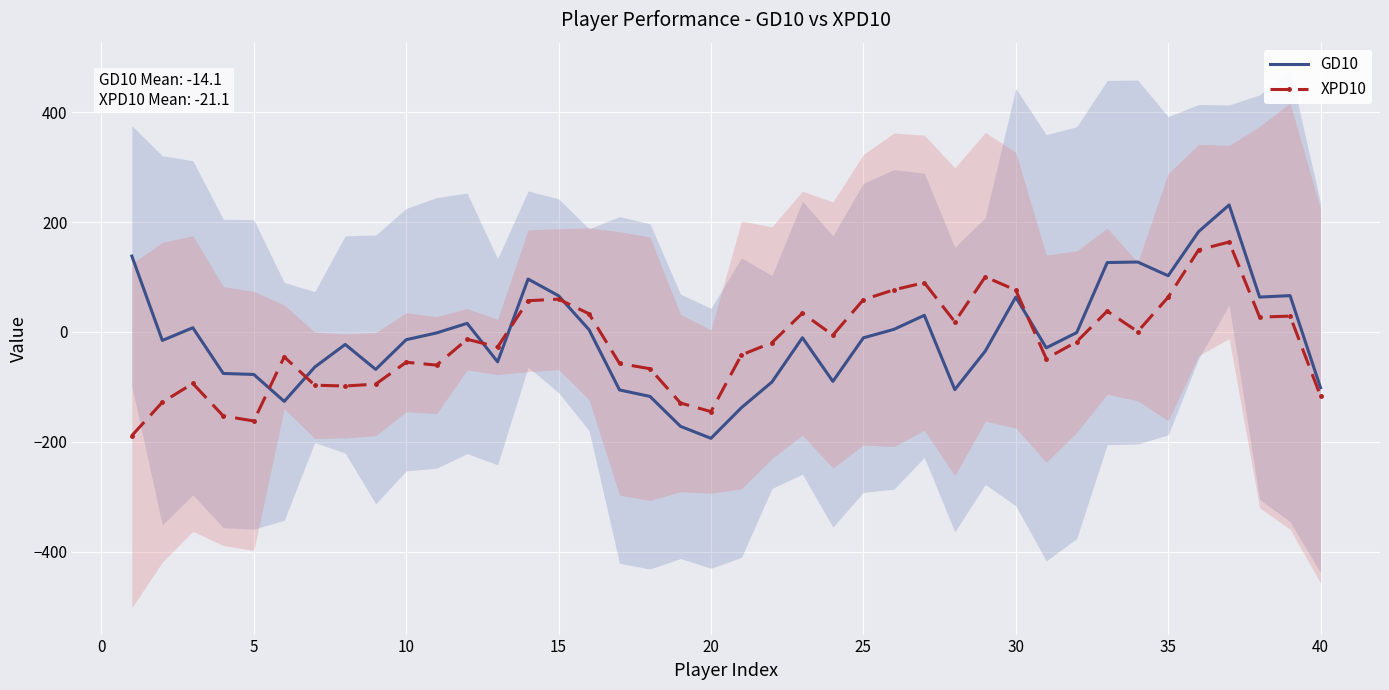

What is the greatest value displayed?

231.0